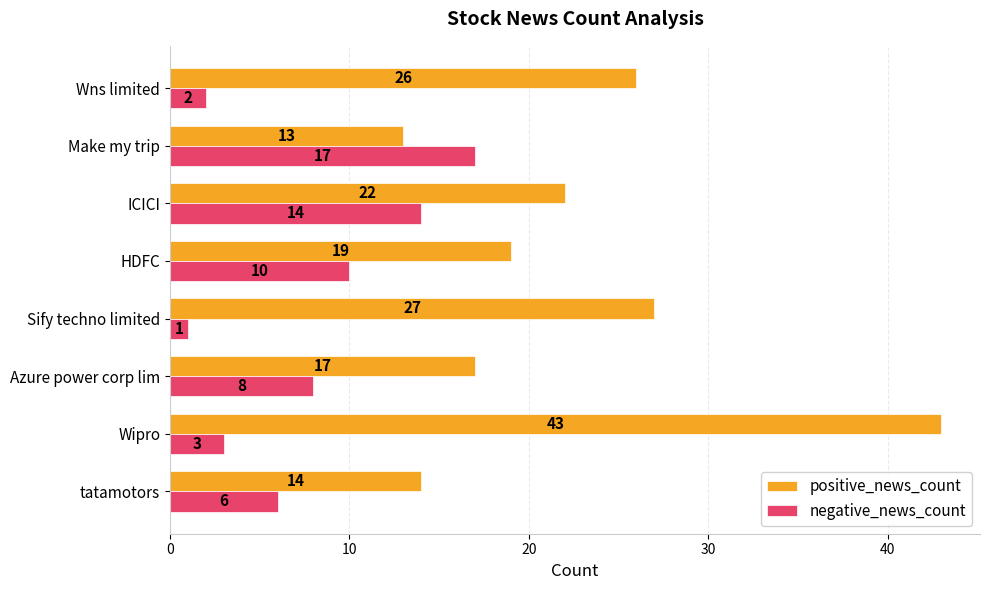

Rank the series by their average value, from lowest to highest.

negative_news_count, positive_news_count